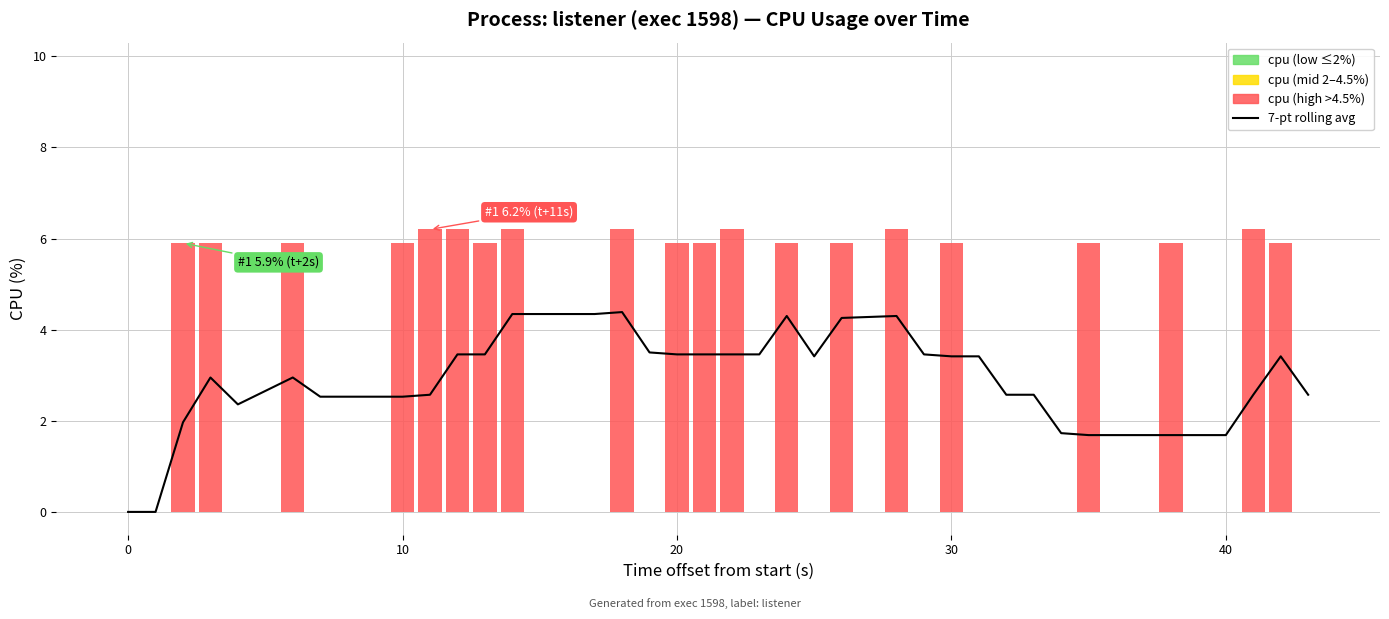

The value at 40 is 0.8. True or false?

False